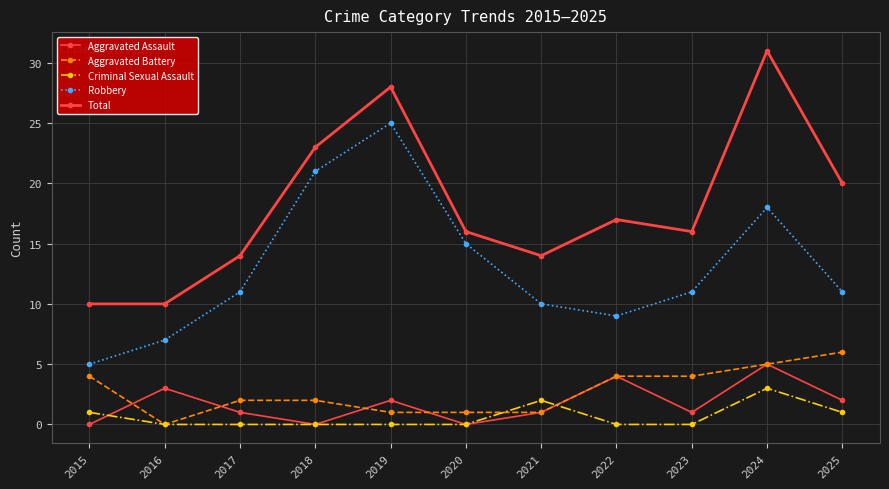

What is the difference between the second highest and minimum values in the Total series?

18